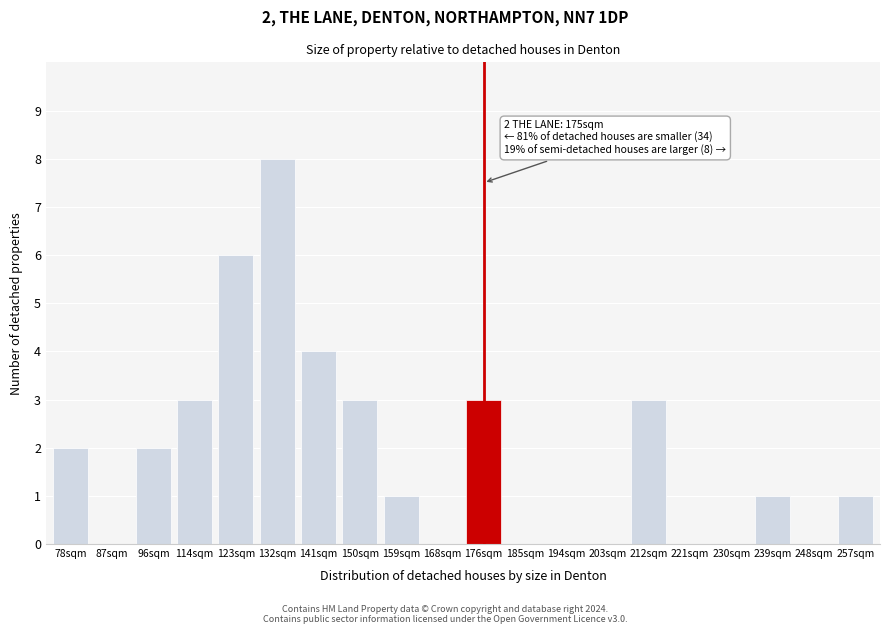

Reading right to left, list all the values displayed in this chart.

257sqm=1	248sqm=0	239sqm=1	230sqm=0	221sqm=0	212sqm=3	203sqm=0	194sqm=0	185sqm=0	176sqm=3	168sqm=0	159sqm=1	150sqm=3	141sqm=4	132sqm=8	123sqm=6	114sqm=3	96sqm=2	87sqm=0	78sqm=2